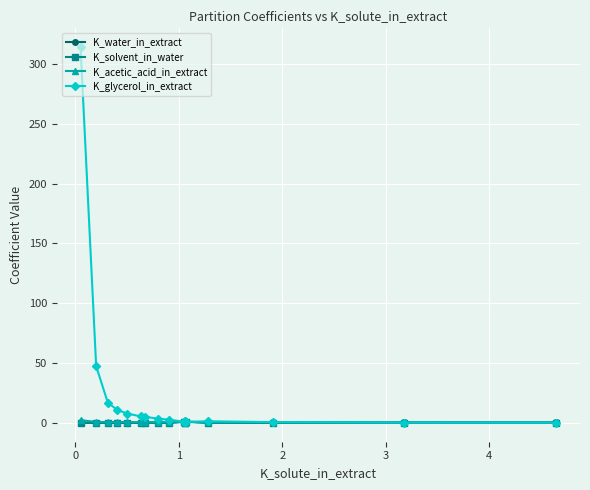

True or false: K_acetic_acid_in_extract has more than 2 interior local peaks.

True